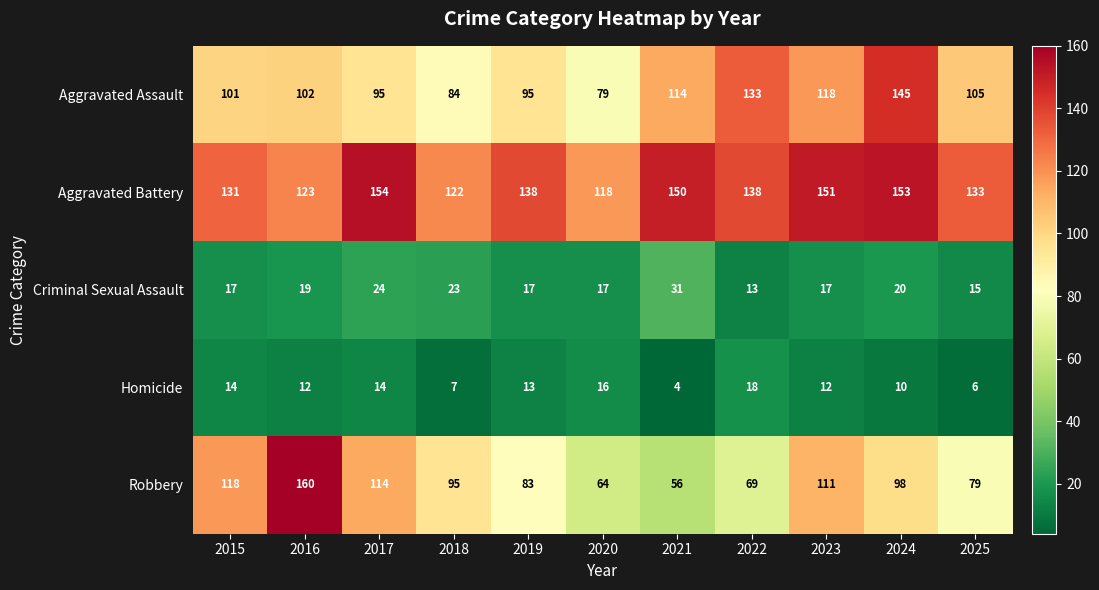

What is the average value of the Aggravated Battery series?

137